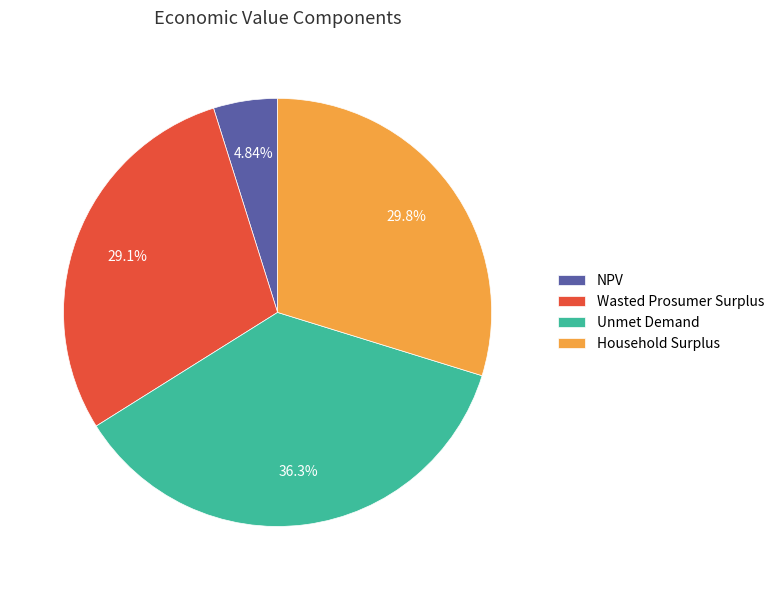

Which category has the smallest portion of the pie?

NPV